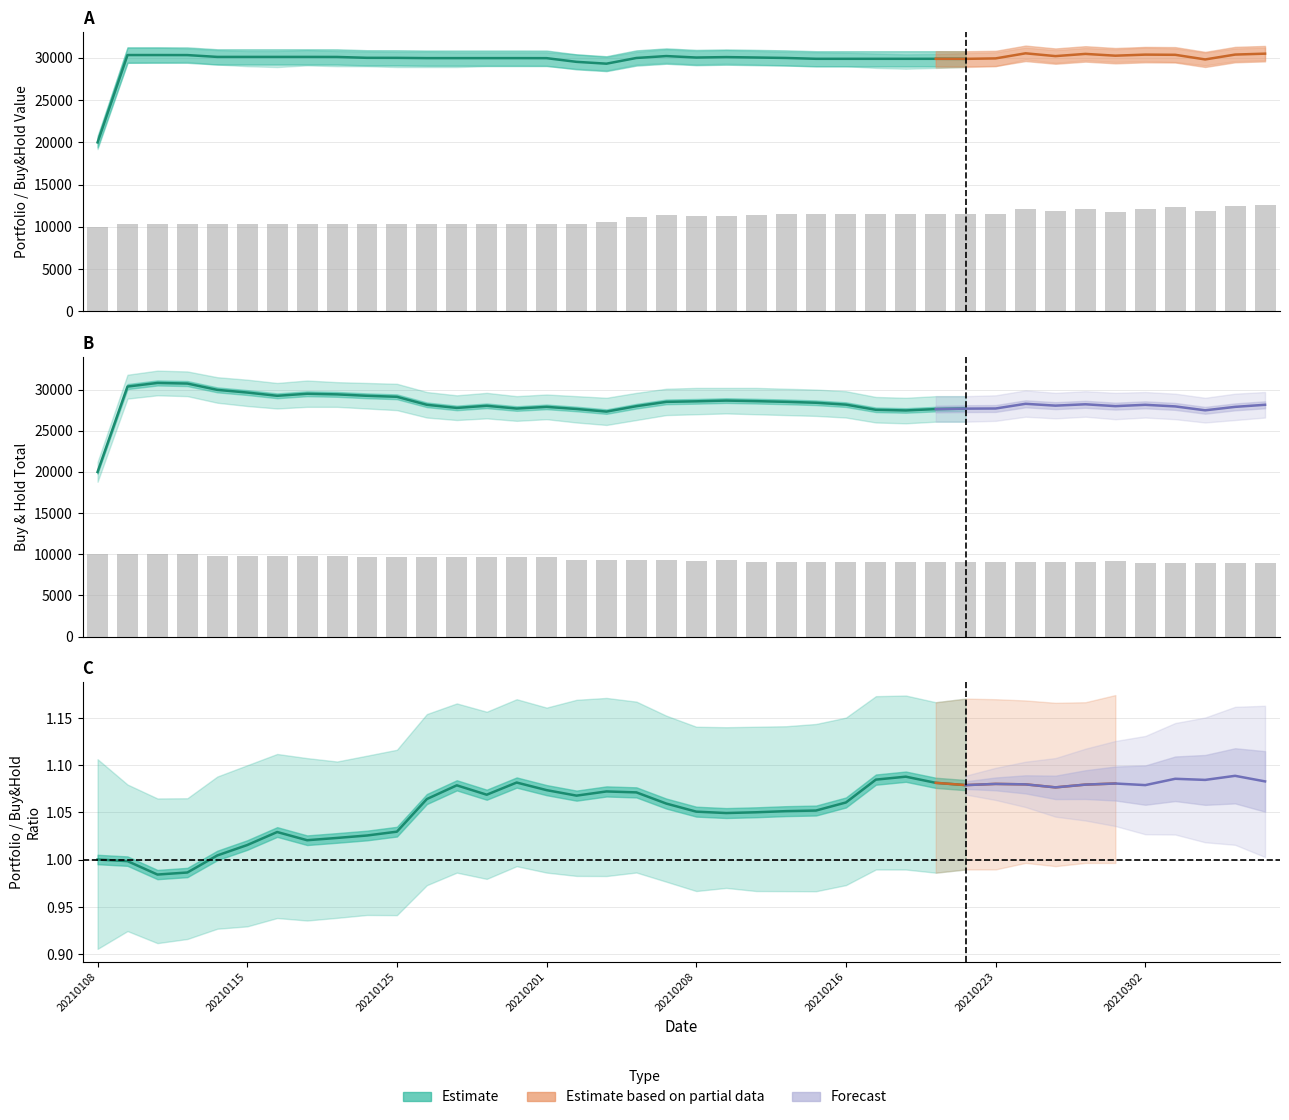

At which label is Value_1 closest to 11296?

20210209